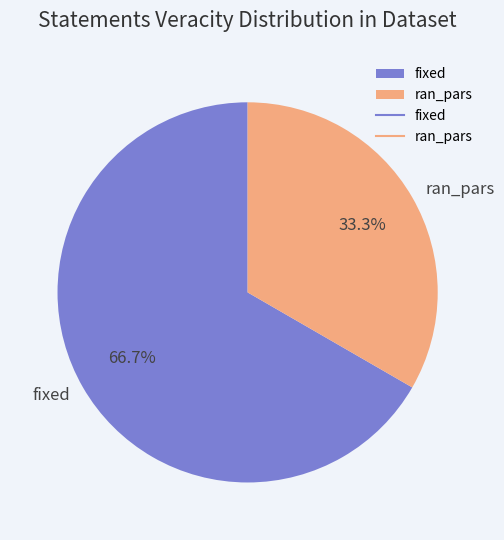

How many segments does this pie chart have?

2